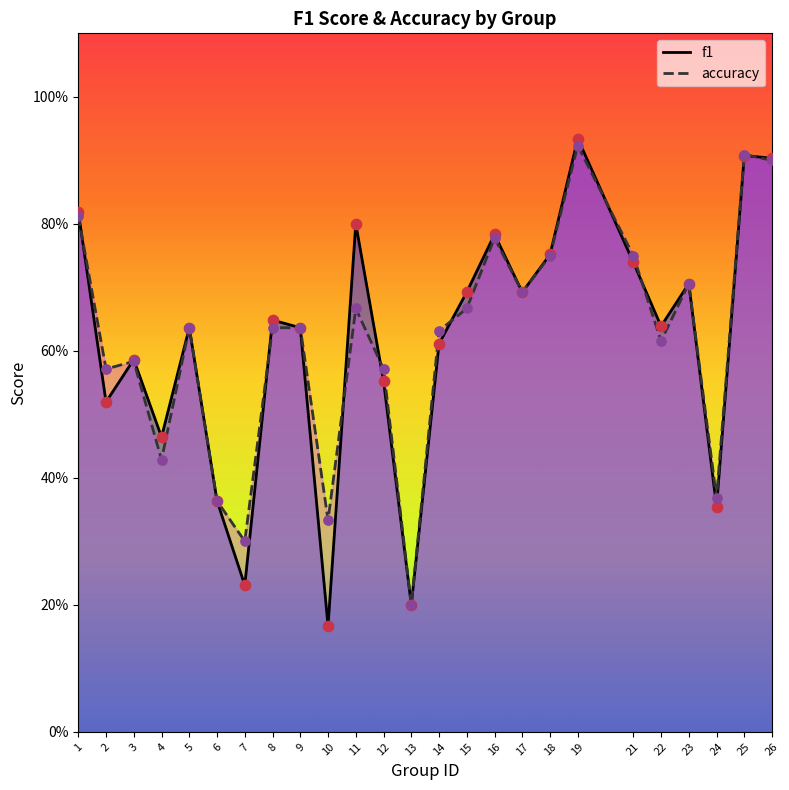

Which series has the largest total across all categories?

accuracy